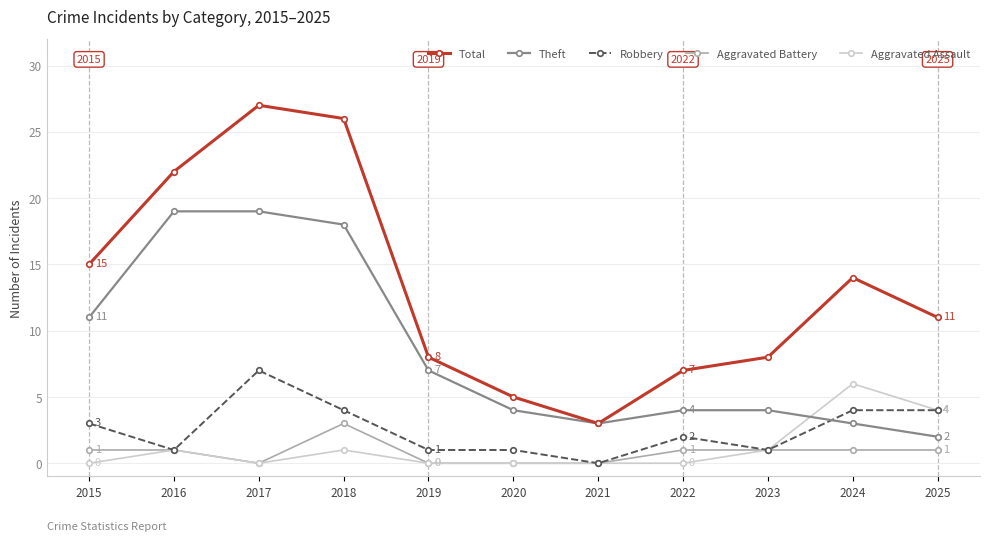

What is the sum of the Theft values at 2021 and 2016?

22